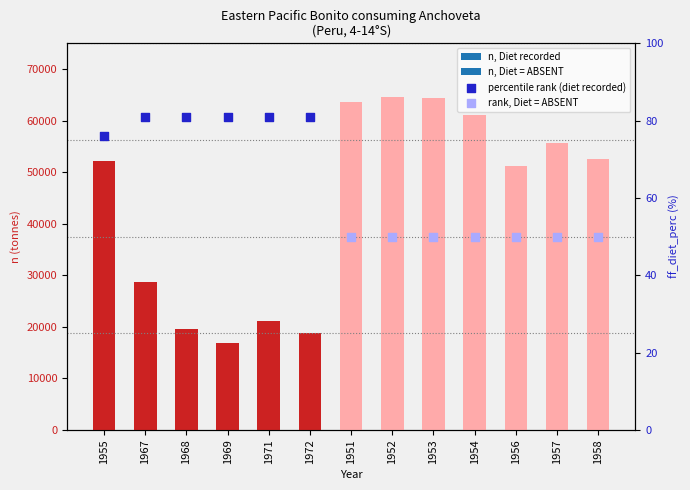

Approximately how many times larger is the value at 1953 compared to 1954?

1.1